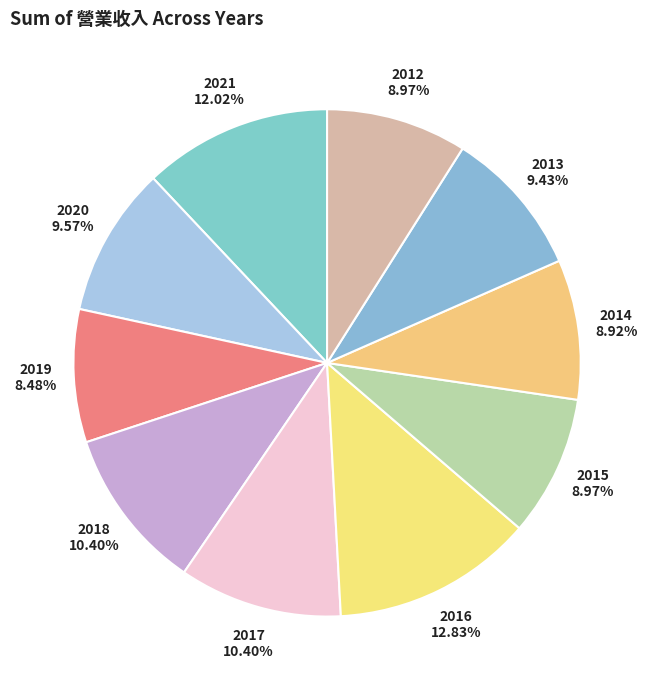

Which category has the biggest portion of the pie?

2016